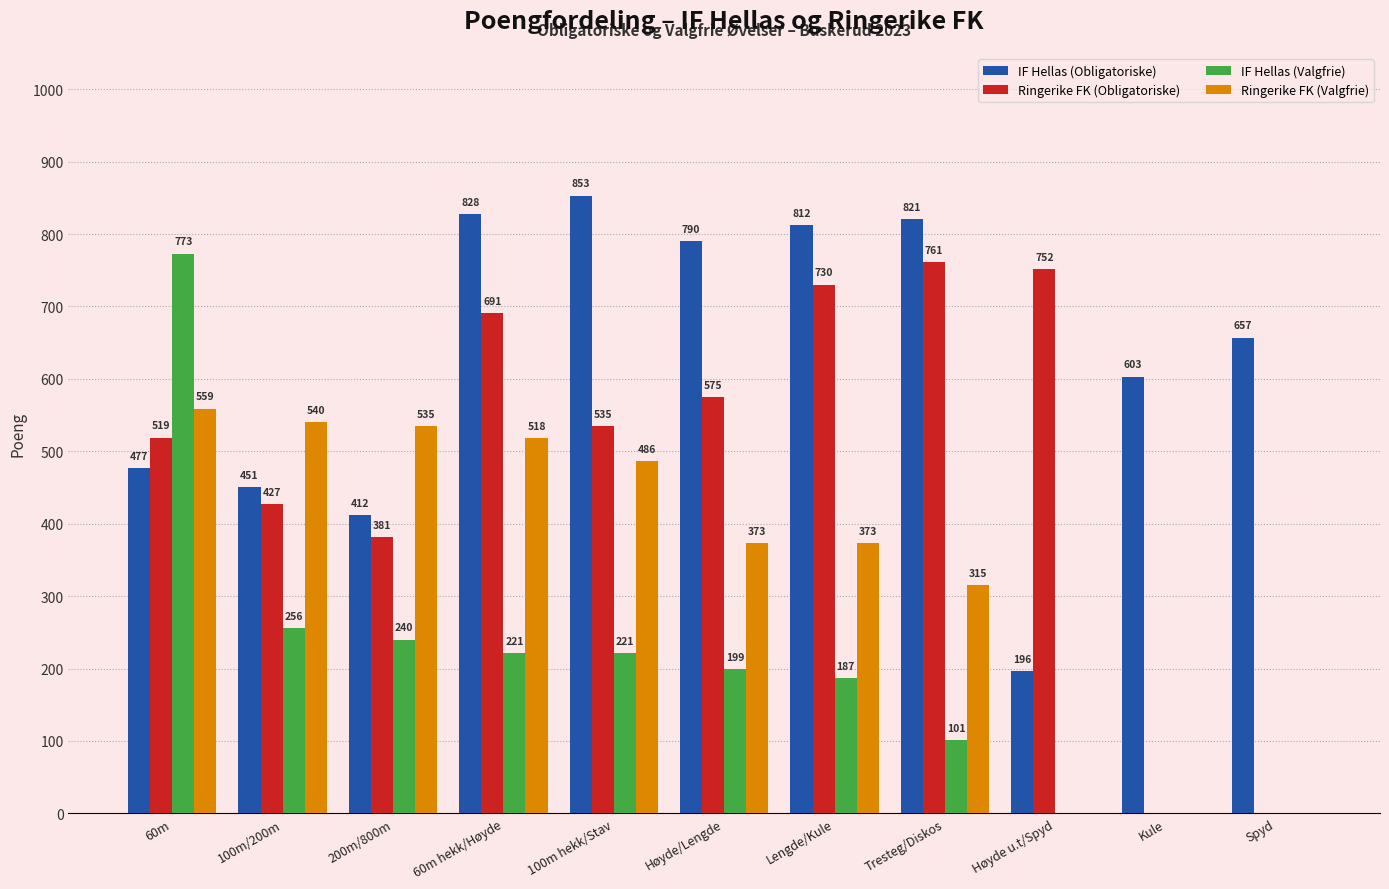

Reading left to right, extract all data points from this chart.

IF Hellas (Obligatoriske): 477	451	412	828	853	790	812	821	196	603	657
Ringerike FK (Obligatoriske): 519	427	381	691	535	575	730	761	752	0	0
IF Hellas (Valgfrie): 773	256	240	221	221	199	187	101	0	0	0
Ringerike FK (Valgfrie): 559	540	535	518	486	373	373	315	0	0	0